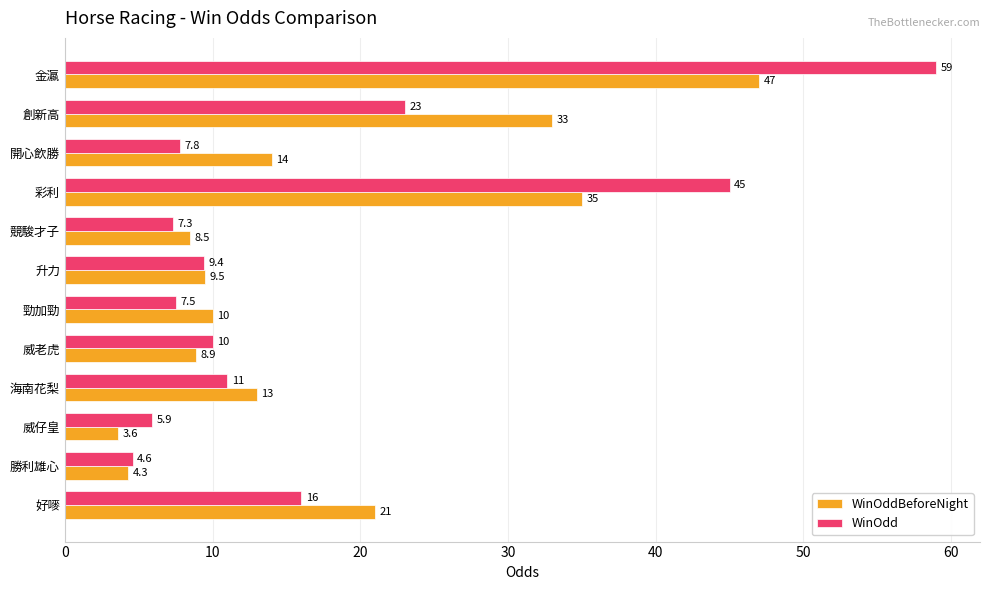

At which label does WinOddBeforeNight reach its minimum?

威仔皇